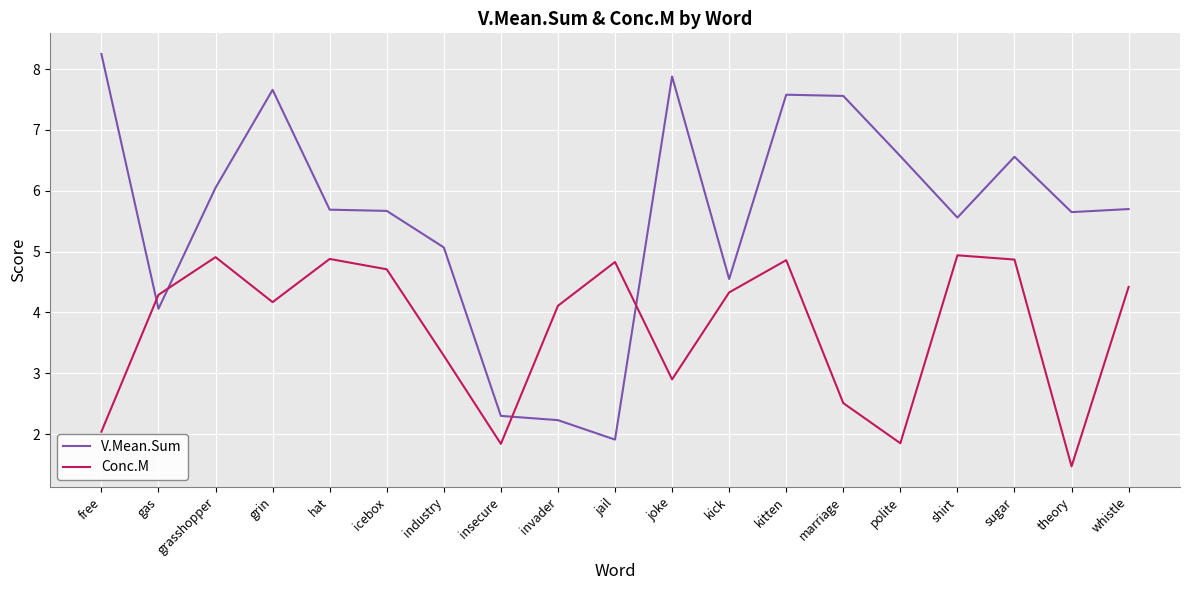

True or false: Conc.M has more than 1 points higher than both neighbors.

True